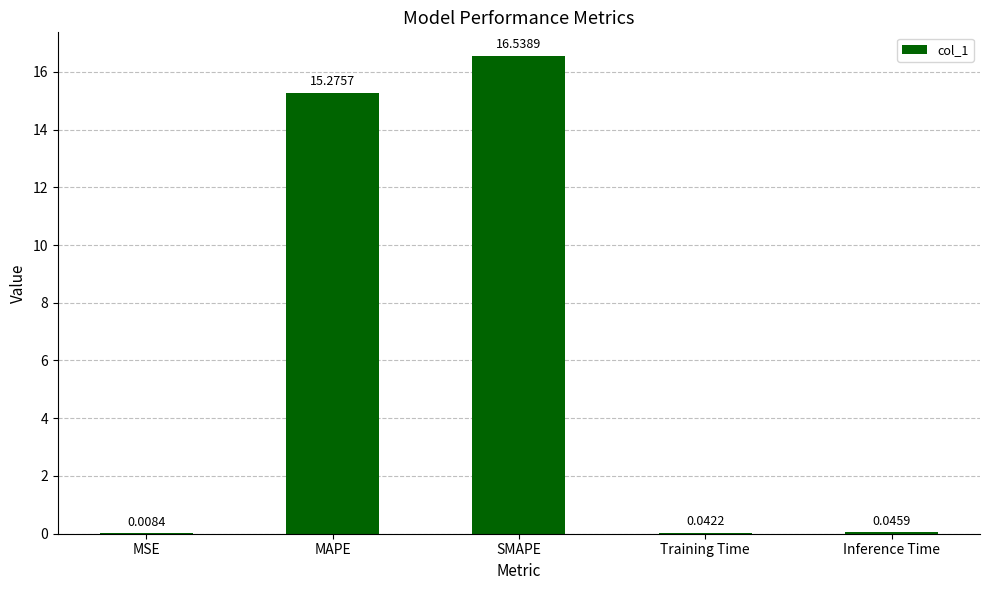

What is the sum of all values?

31.9